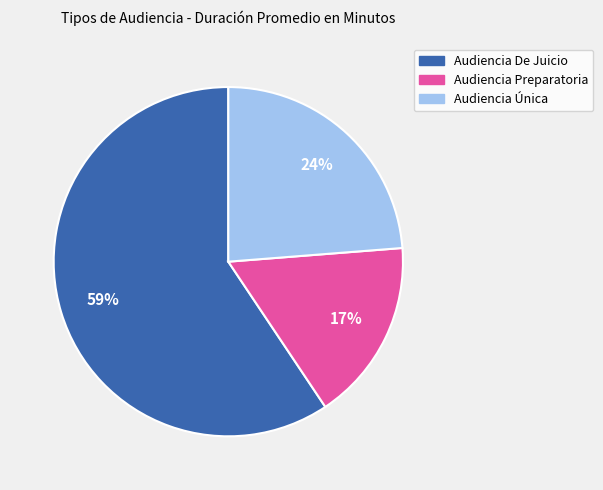

True or false: Audiencia Preparatoria accounts for 17% of the total.

True